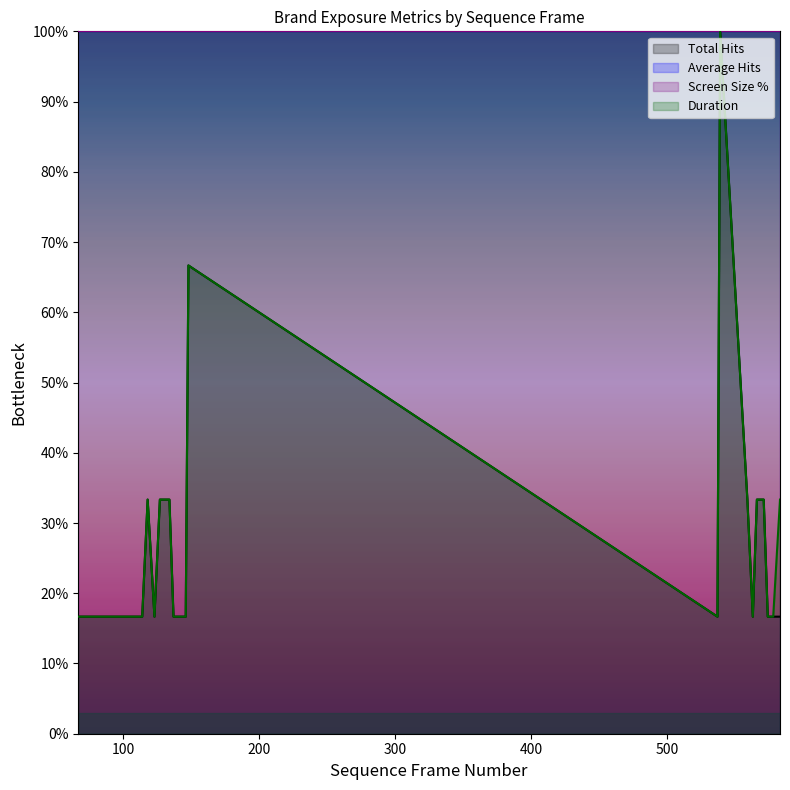

In Duration, how many points are higher than both neighbors (excluding endpoints)?

3